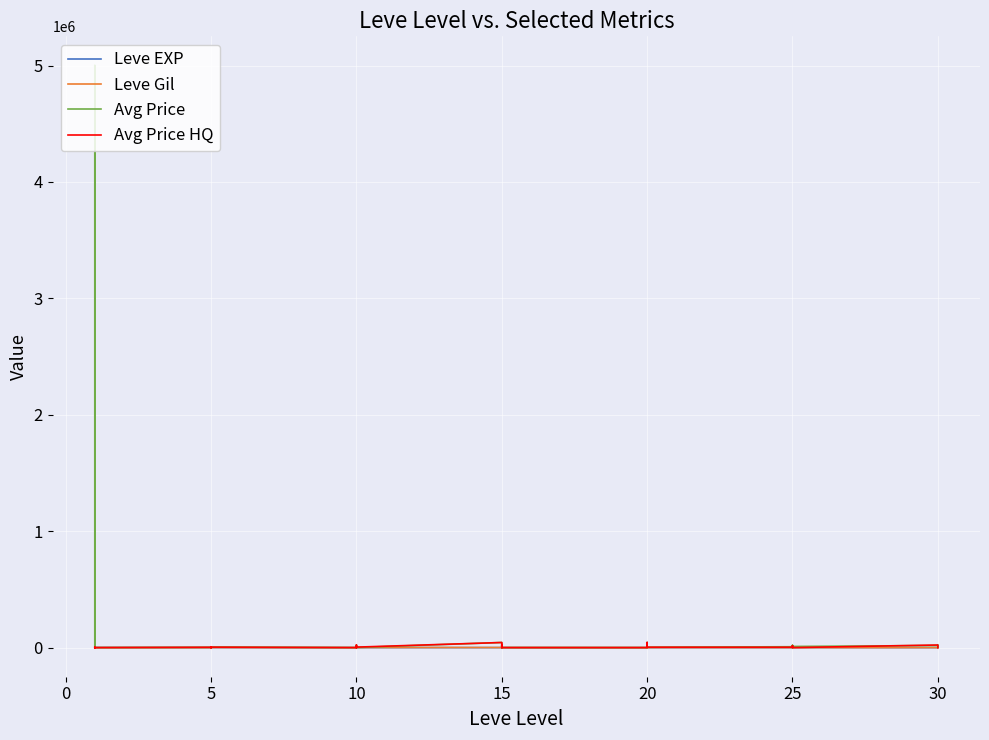

What is the sum of all Avg Price values?

5363985